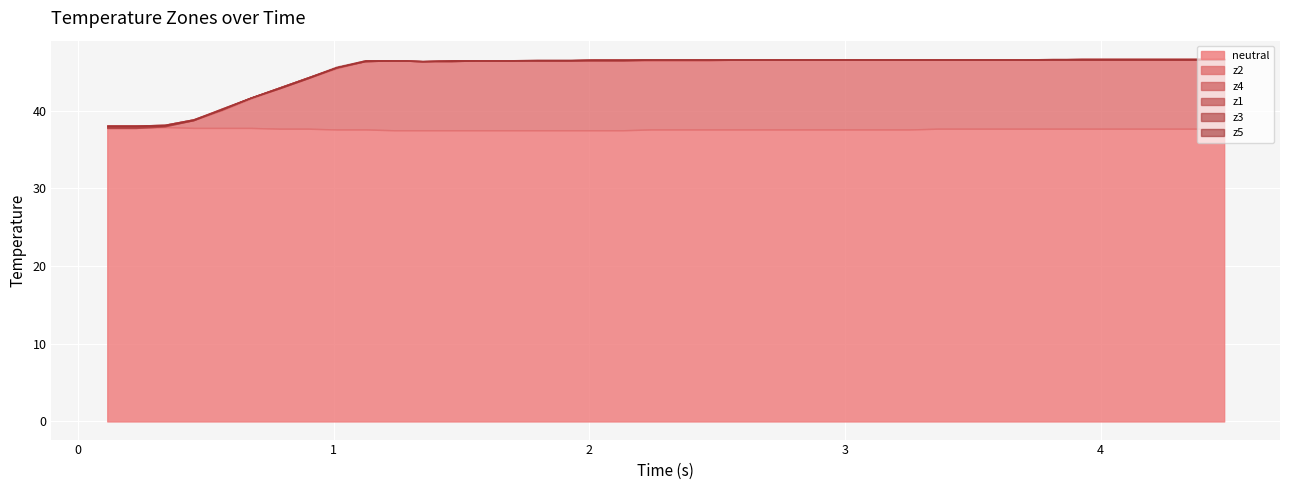

How many lines are shown in the chart?

6